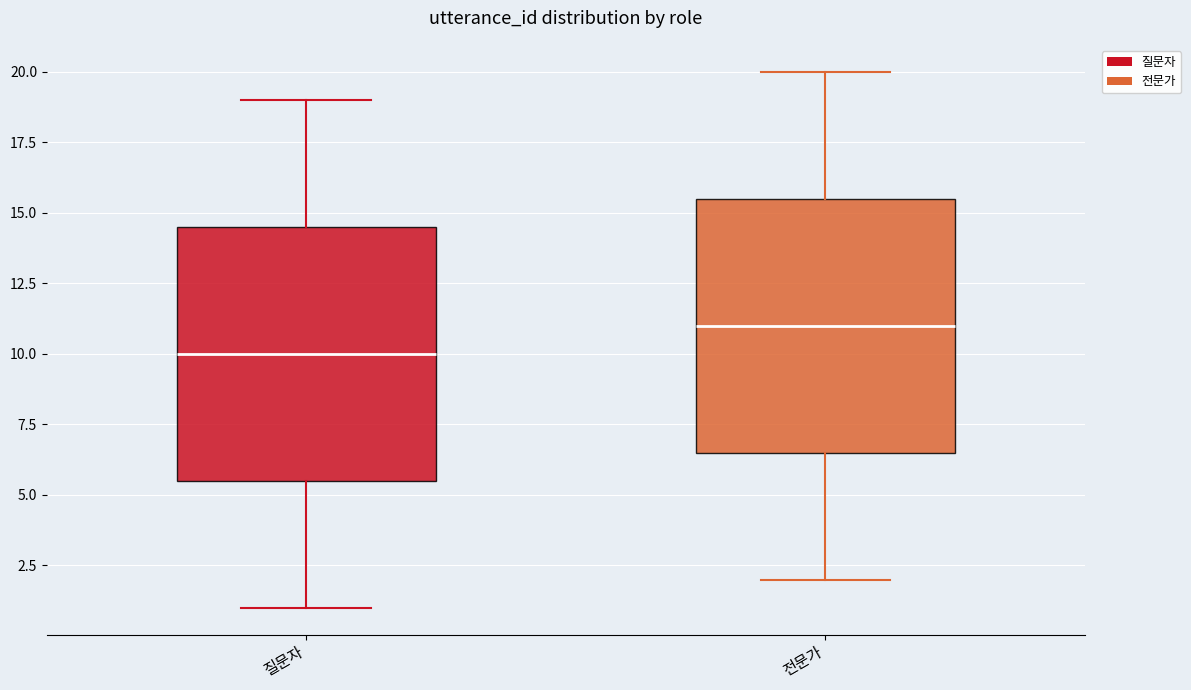

Reading left to right, read every box against the y-axis: the position of its median line, the range the box covers, and the ends of its whiskers. The values are not printed on the chart, so give them approximately, as read against the axis.

질문자: median 10.0, box 5.5 to 14.5, whiskers 1.0 to 19.0
전문가: median 11.0, box 6.5 to 15.5, whiskers 2.0 to 20.0